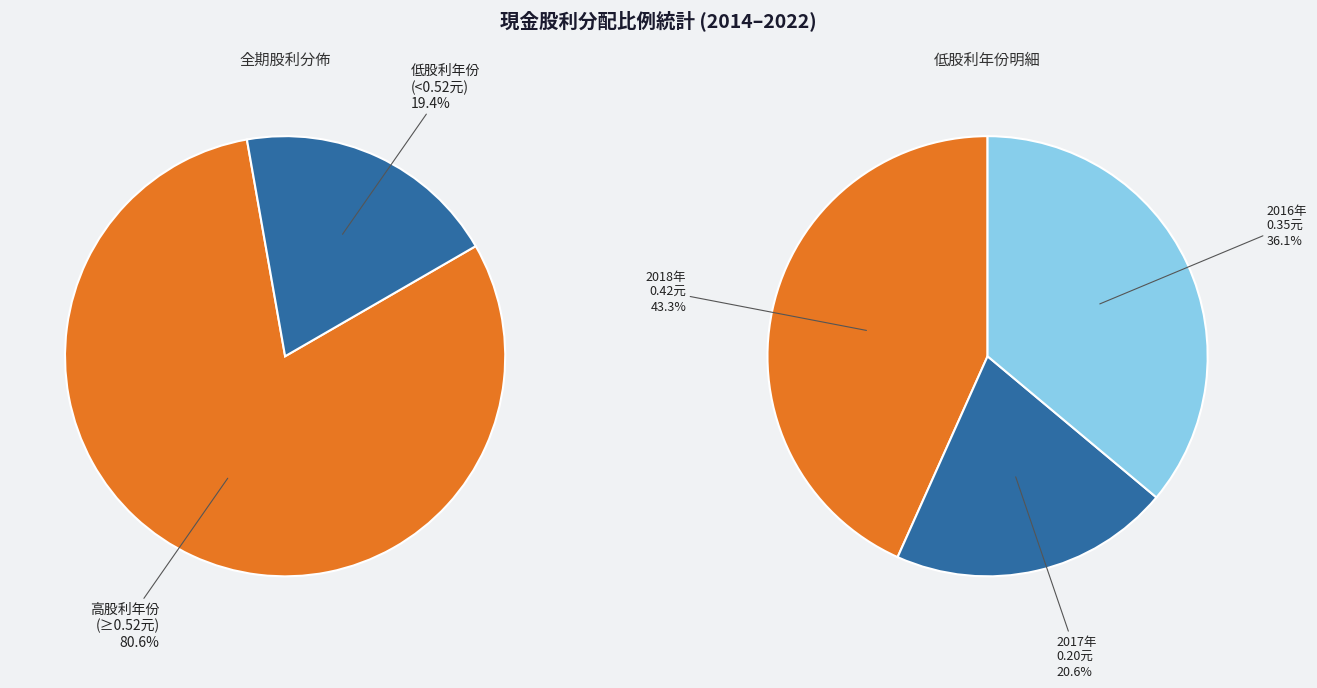

The 2019 slice represents 22% of the pie. True or false?

False